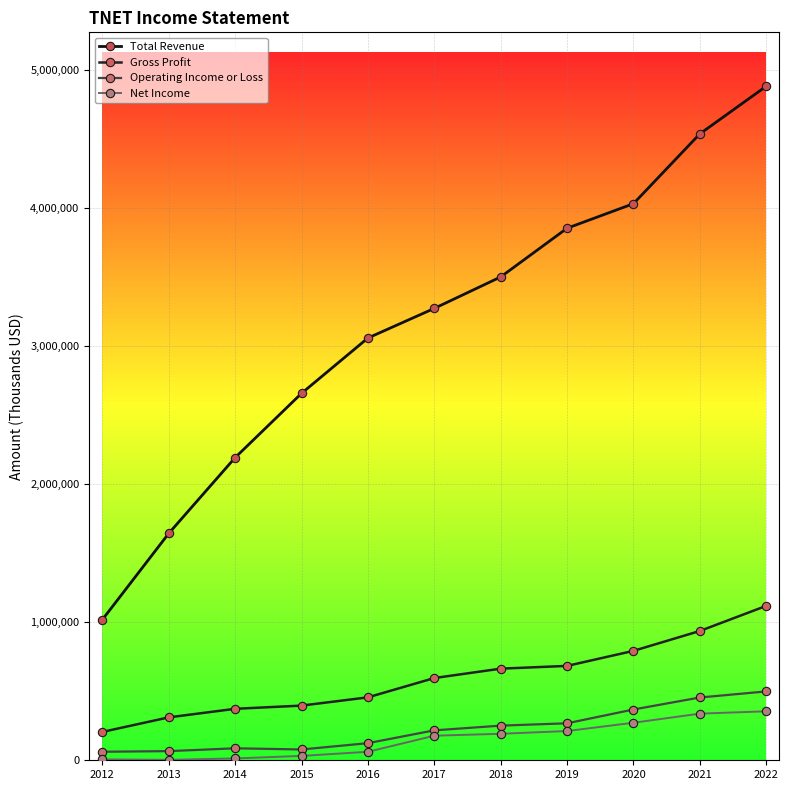

Reading right to left, list all the values displayed in this chart.

Total Revenue: 4885000	4540000	4034000	3856000	3503000	3275000	3060300	2659300	2193500	1644300	1019100
Gross Profit: 1119000	937000	793000	684000	664000	596000	456100	396200	373000	311000	205500
Operating Income or Loss: 499000	455000	368000	268000	251000	217000	124000	78300	86800	66300	61800
Net Income: 355000	338000	272000	212000	192000	178000	61400	31700	13300	3200	6500